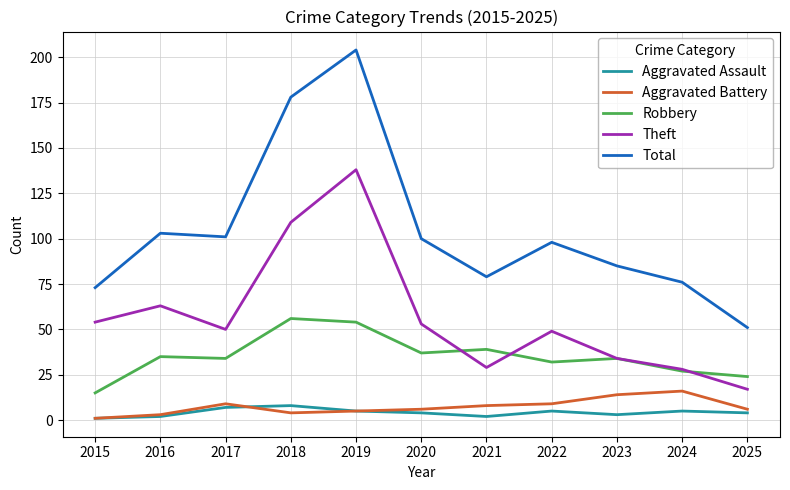

What is the total value across all series at 2022?

193